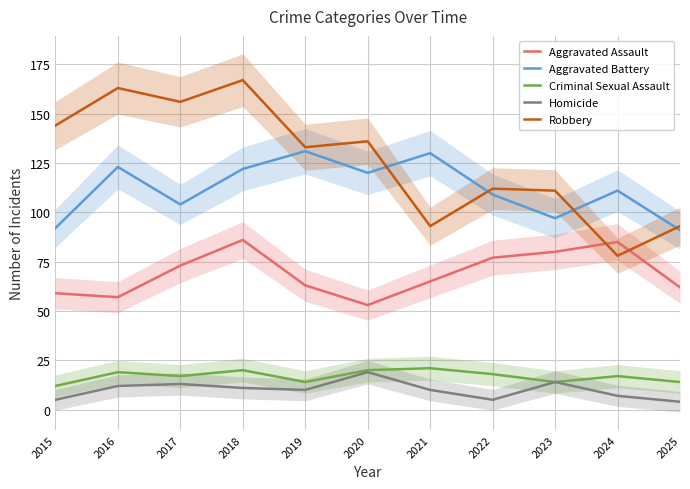

How many data points in Aggravated Assault are above 65?

5